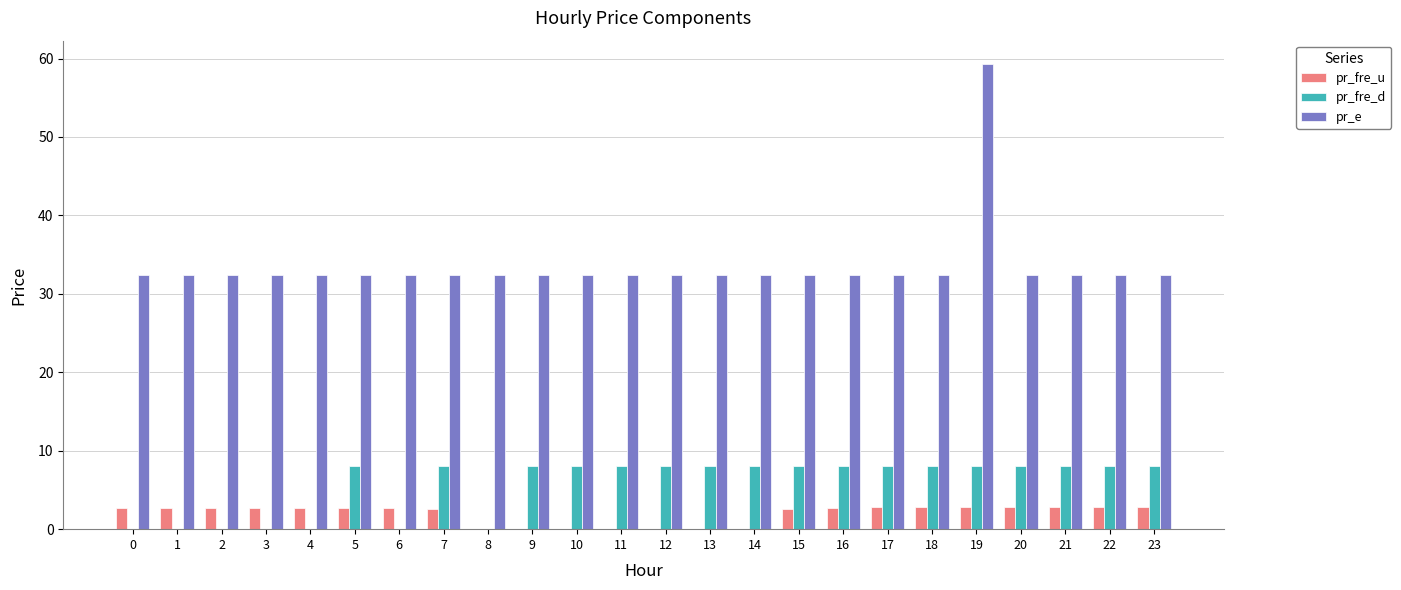

The pr_fre_u series shows 0.0 at 11. True or false?

True